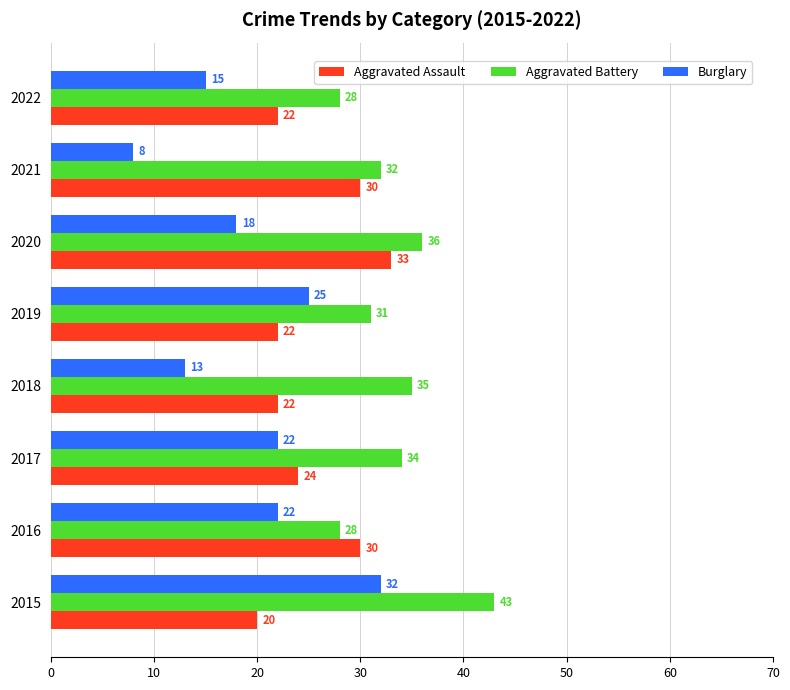

What is the average value of the Aggravated Battery series?

33